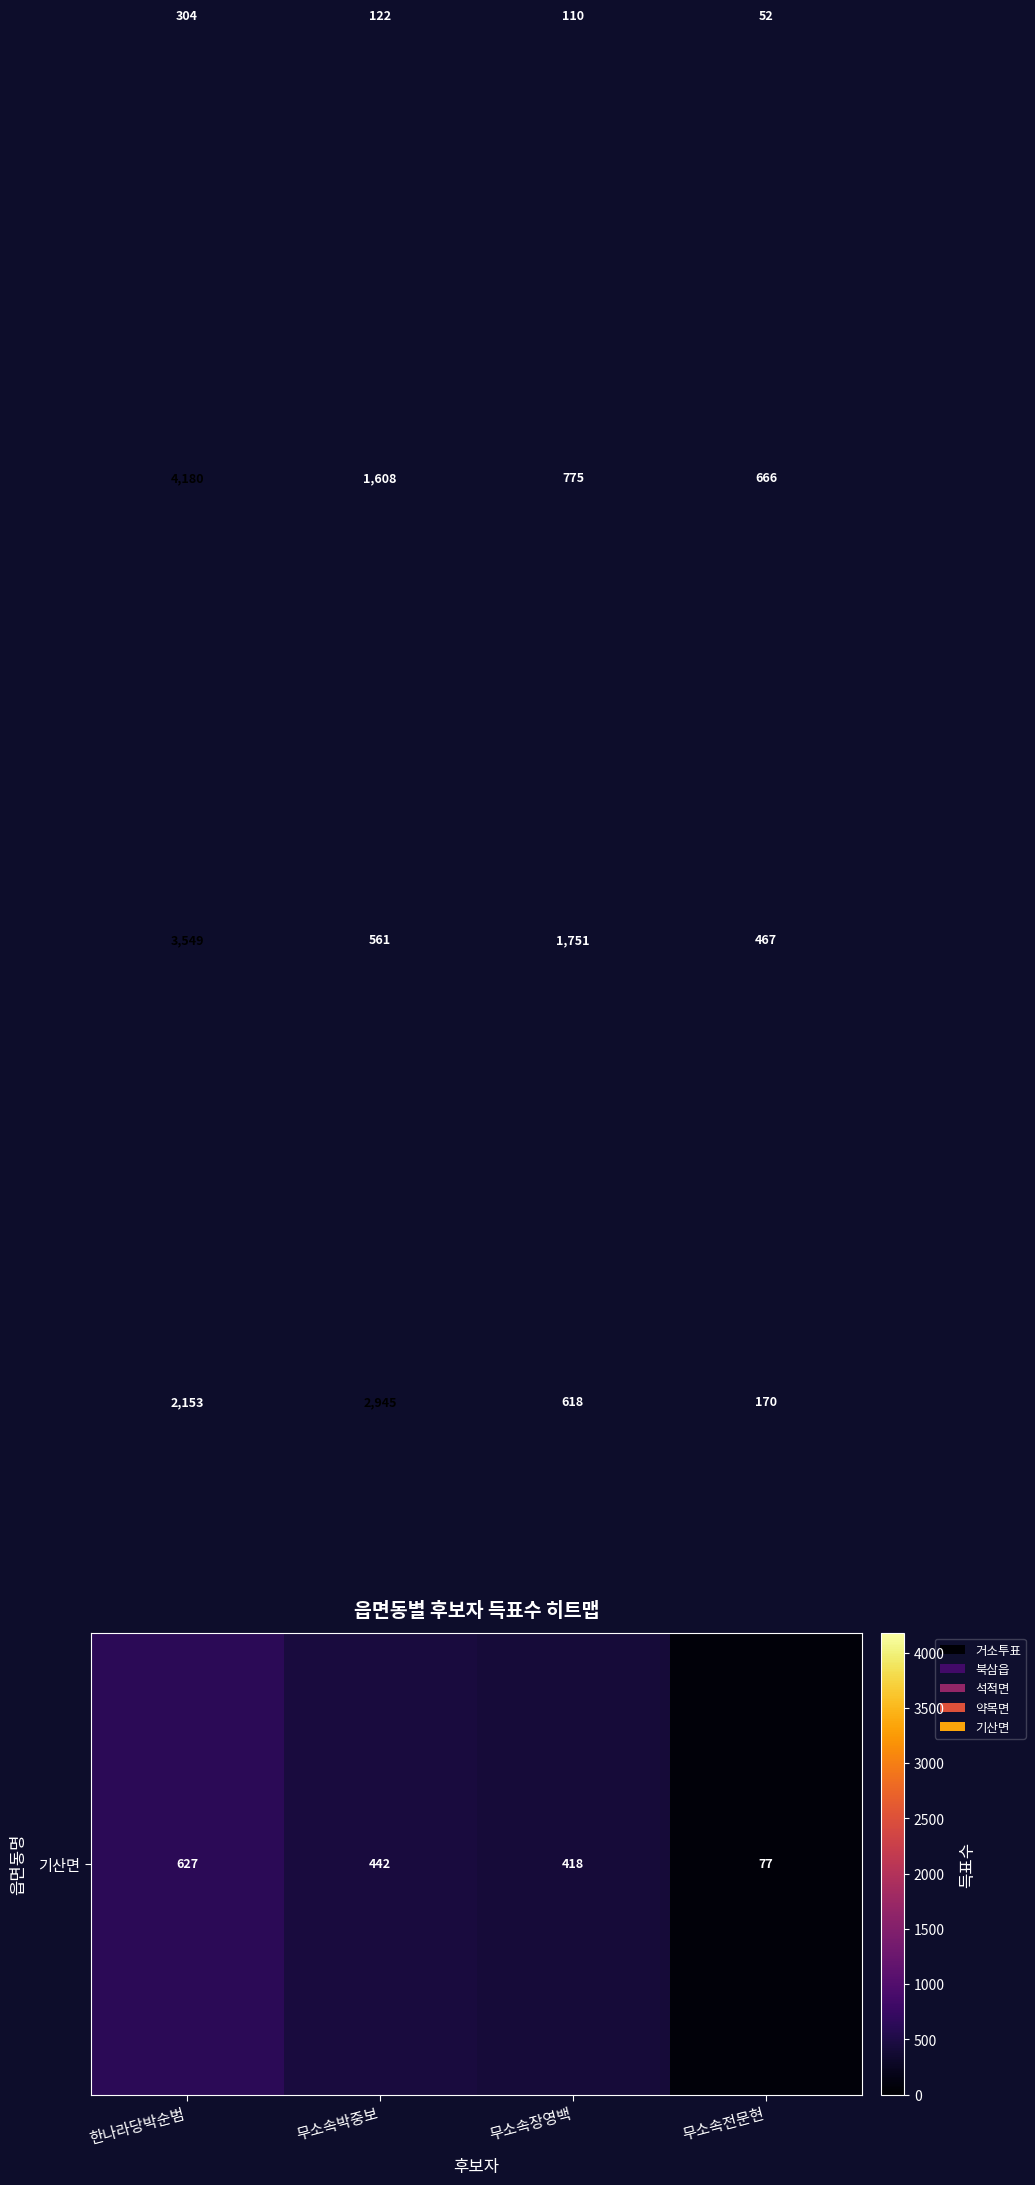

What is the spread (max minus min) of values at 한나라당박순범?

3876